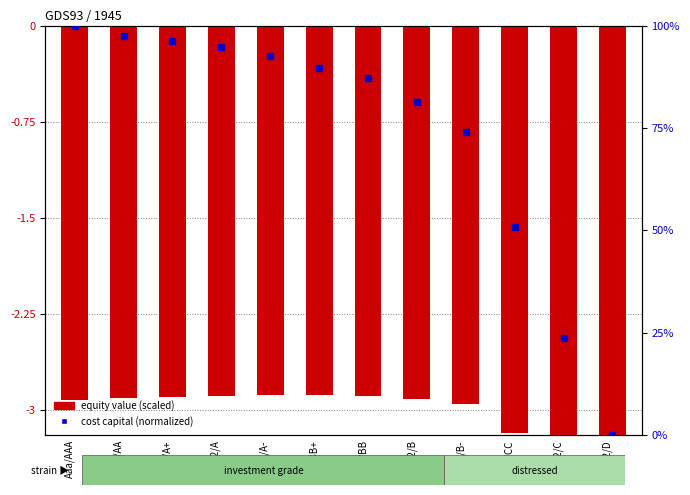

Is the value of equity value (scaled) at A2/A greater than the value of cost capital (normalized) at Ba2/BB?

No